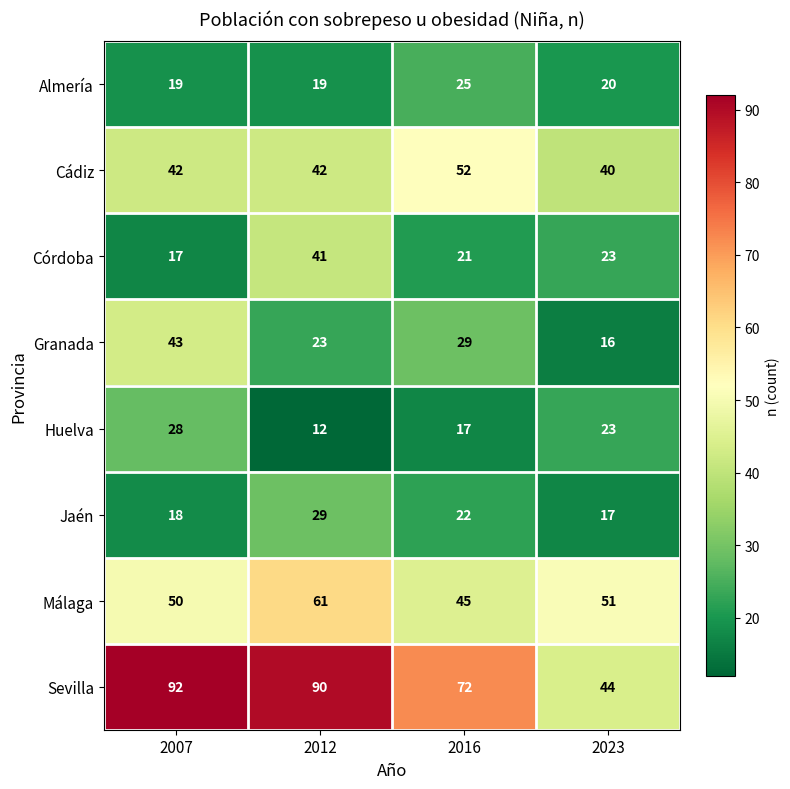

Is it true that Granada equals 9 at 2023?

False